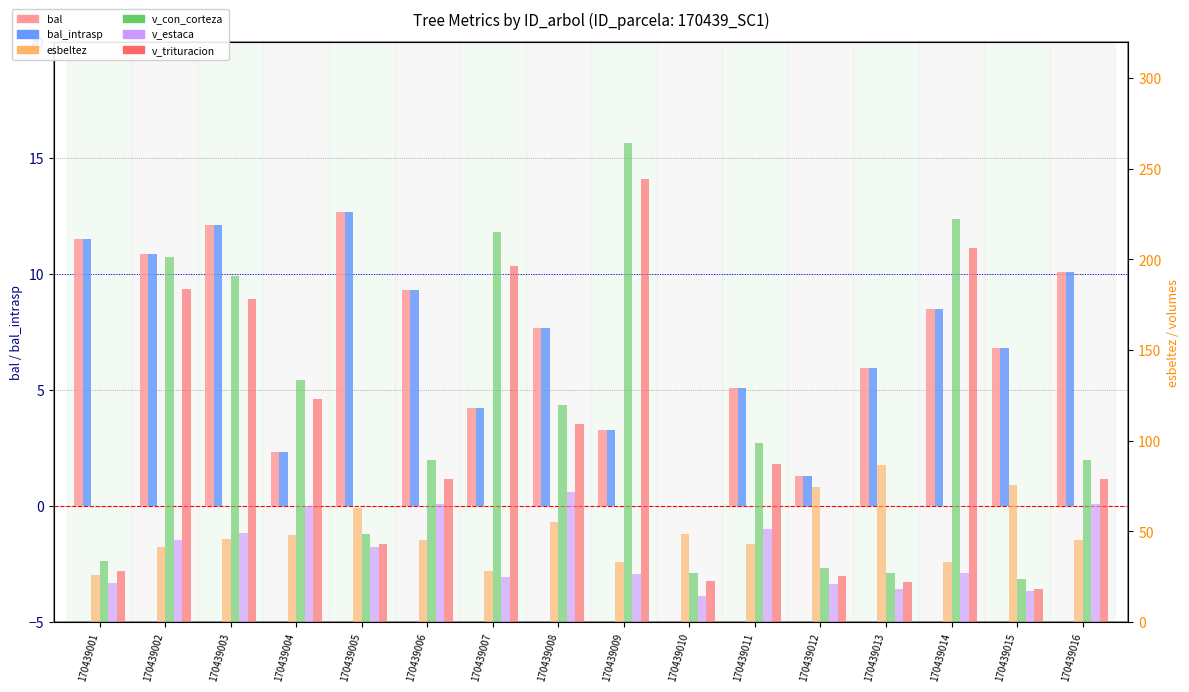

What are all the series names shown in the legend?

bal, bal_intrasp, esbeltez, v_con_corteza, v_estaca, v_trituracion